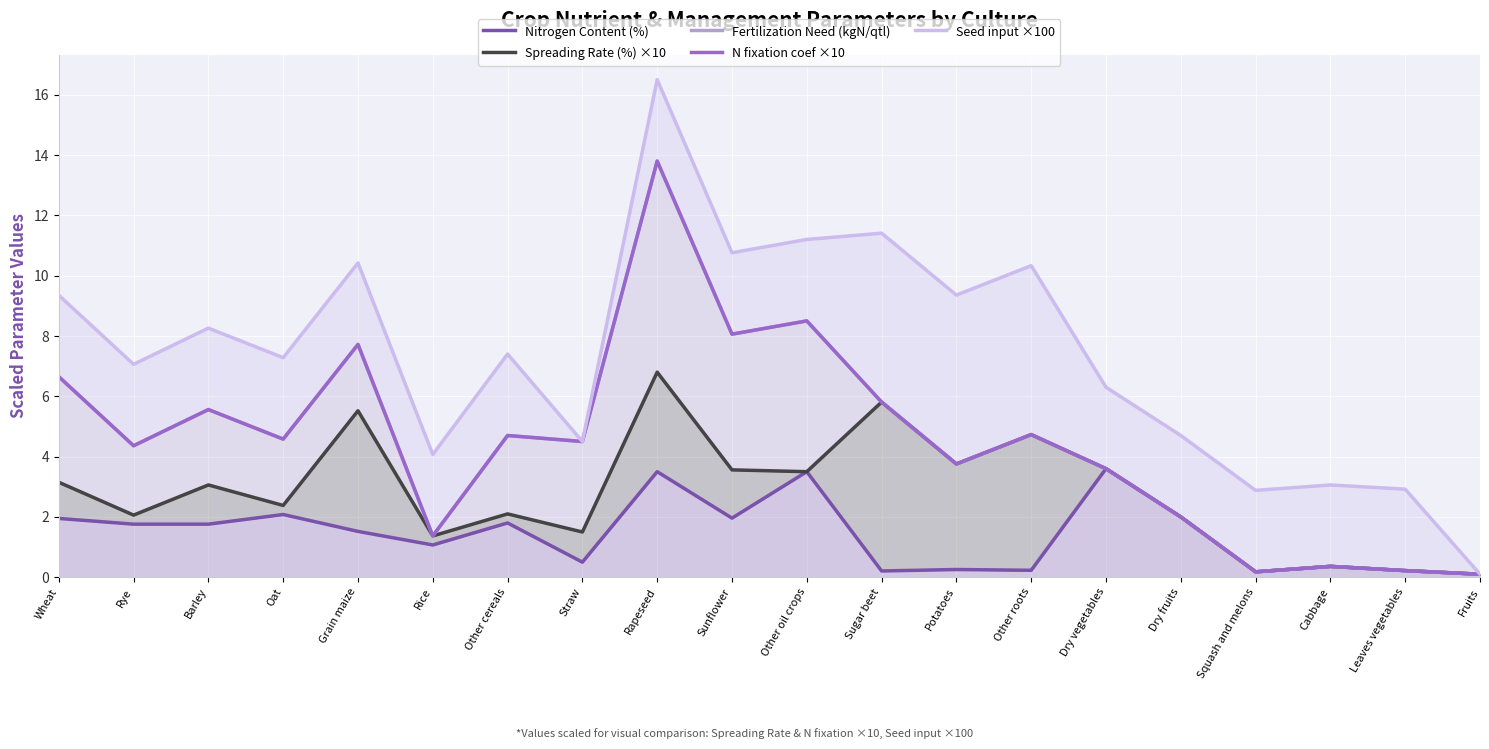

At Cabbage, list the series in order from smallest to largest.

Nitrogen Content (%), Spreading Rate (%) ×10, Fertilization Need (kgN/qtl), N fixation coef ×10, Seed input ×100